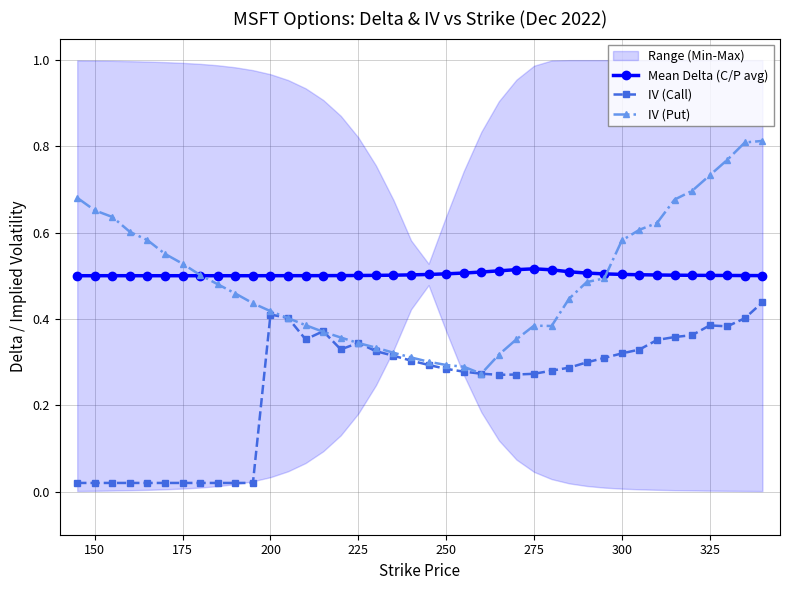

True or false: Mean Delta (C/P avg) has more than 0 interior local peaks.

True